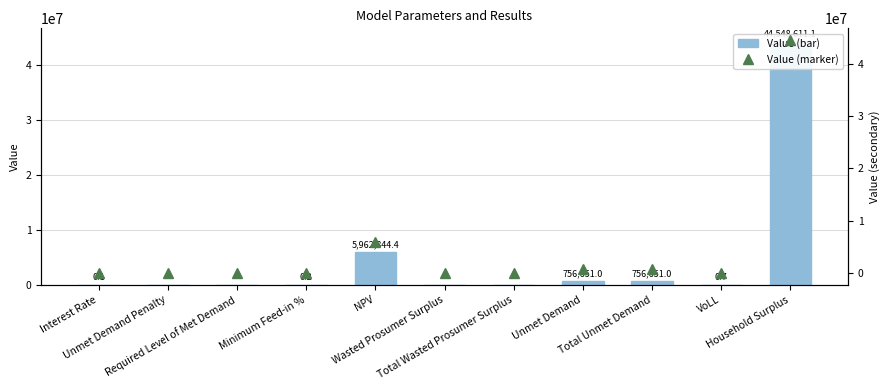

What is the difference between the maximum and minimum values in the Value series?

44548611.1